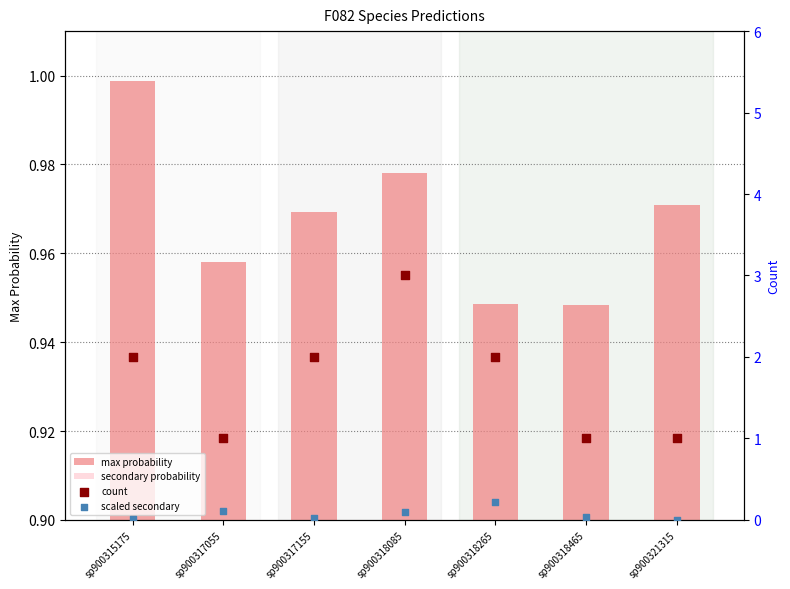

What are all the series names shown in the legend?

max probability, secondary probability, count, scaled secondary